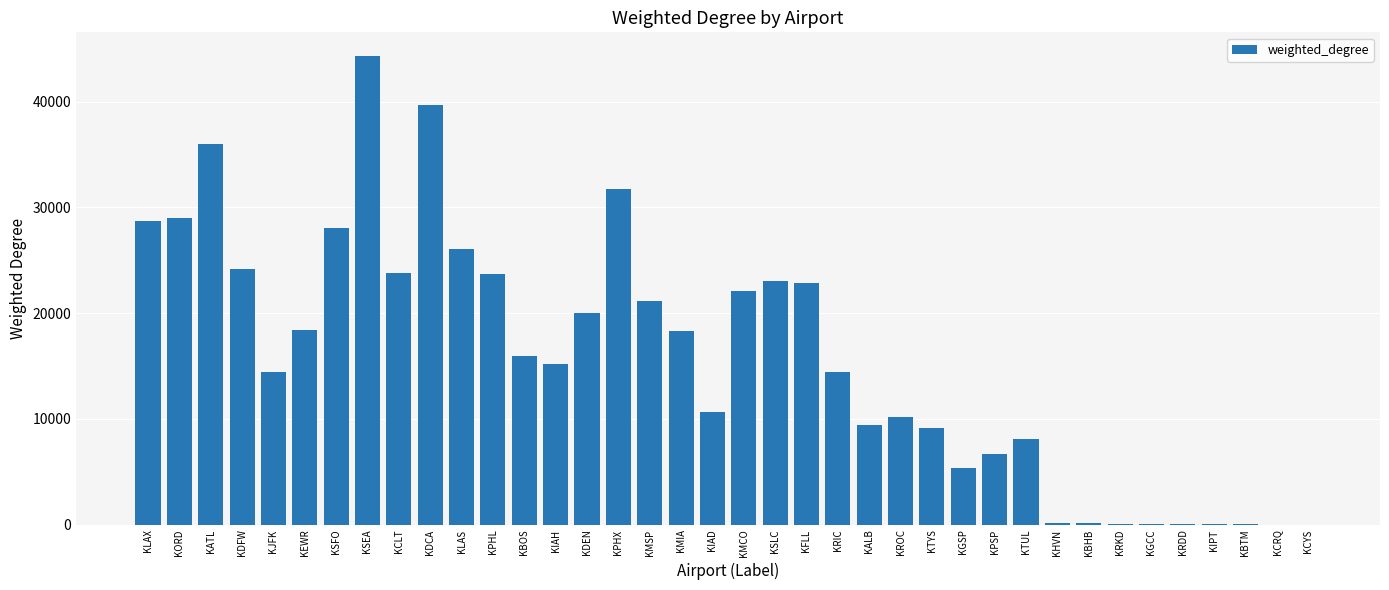

Is it true that the value at KPHL is 37962?

False